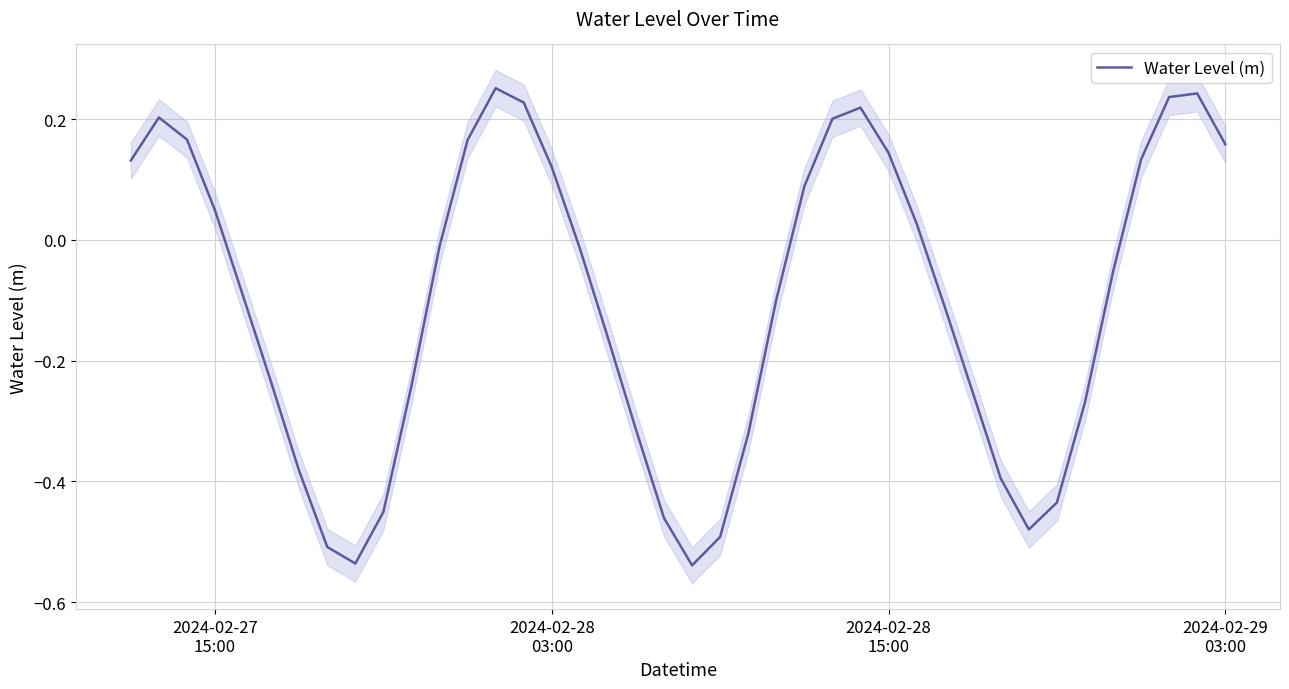

What is the minimum value shown in the chart?

-0.5